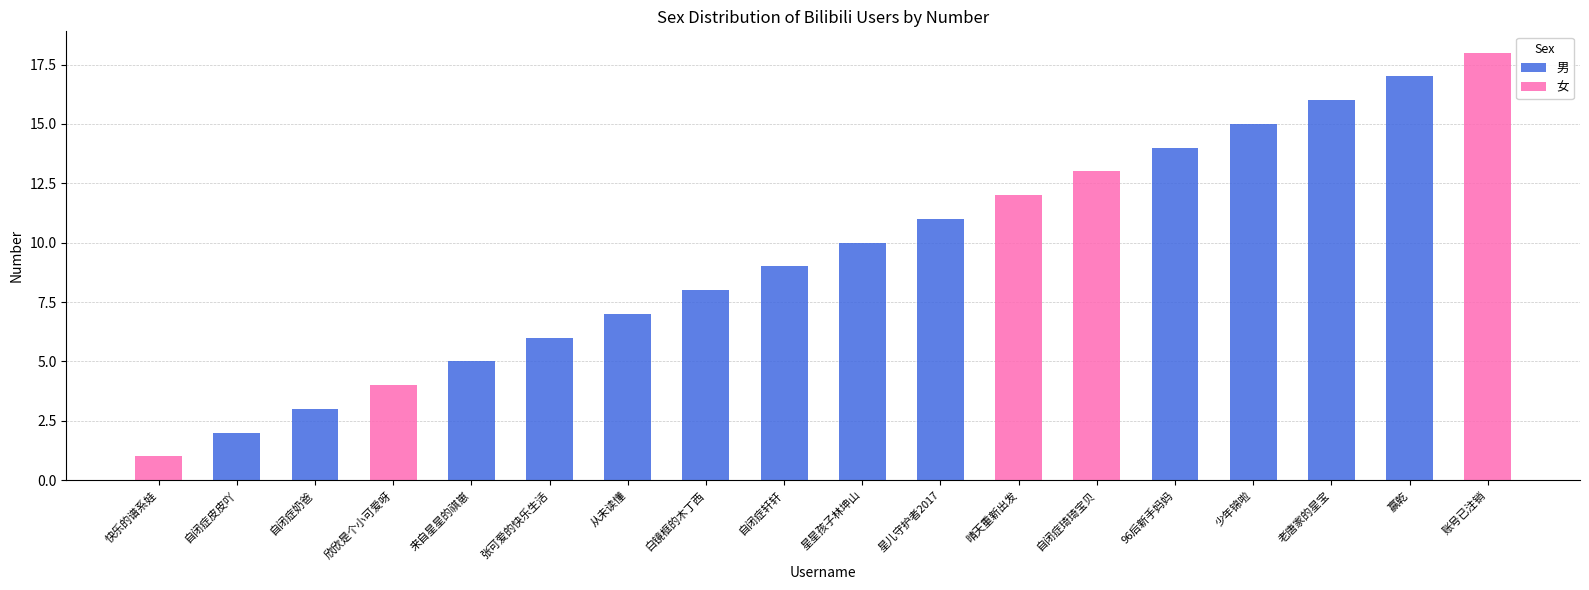

Where is 男 nearest to the value 8?

白镜框的木丁西